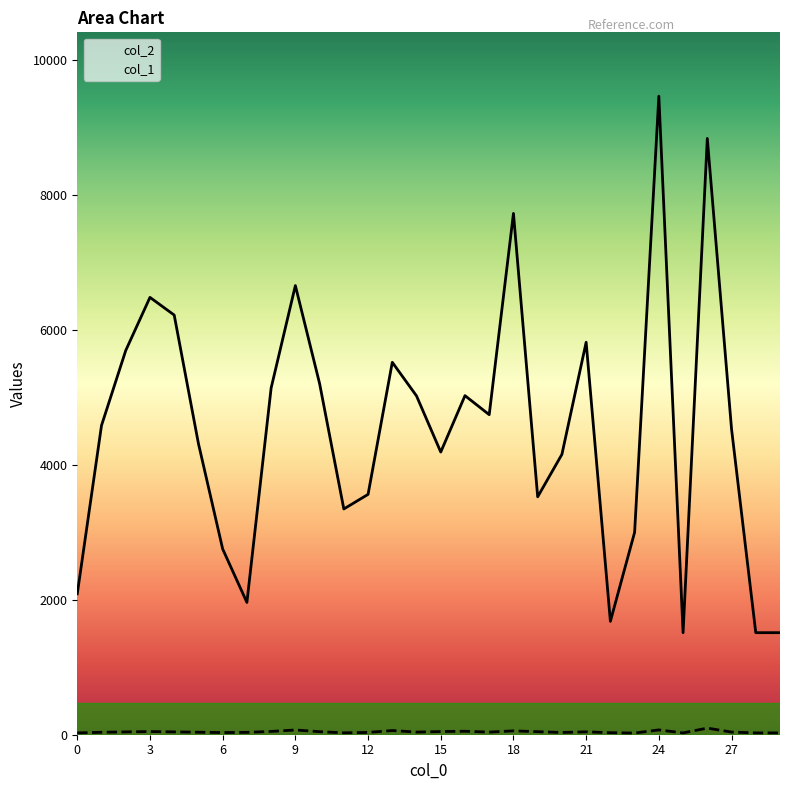

How many interior local valleys does the col_1 series have?

7